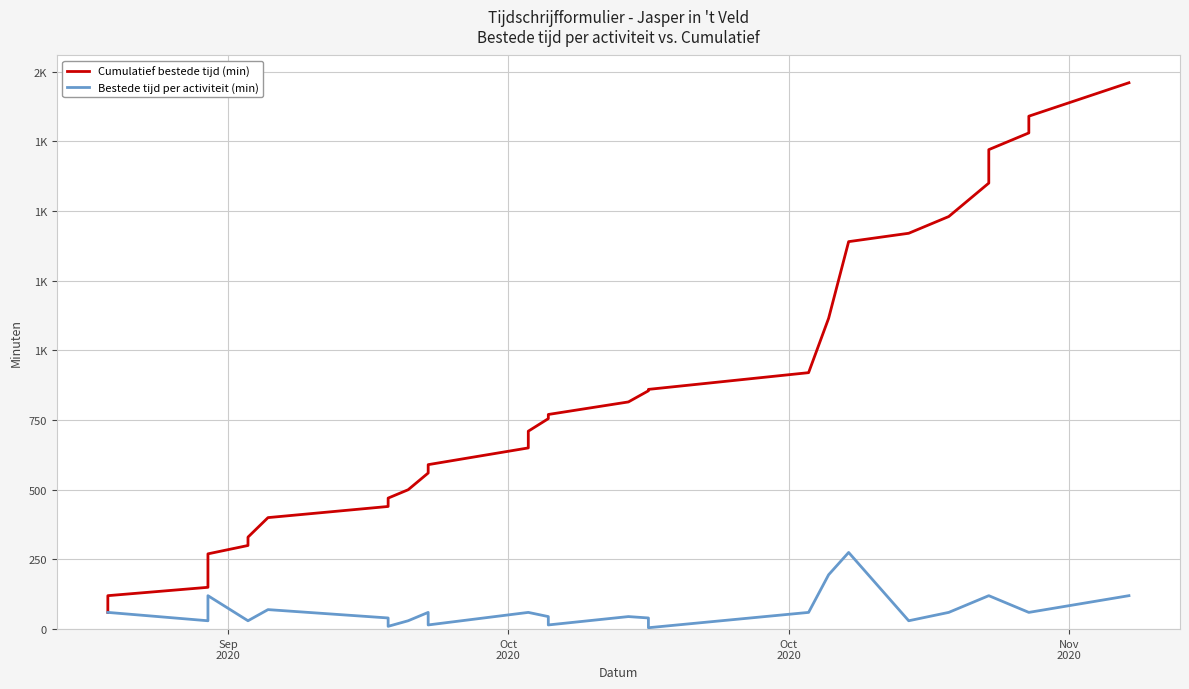

What is the difference between the maximum and minimum values in the Bestede tijd per activiteit (min) series?

270